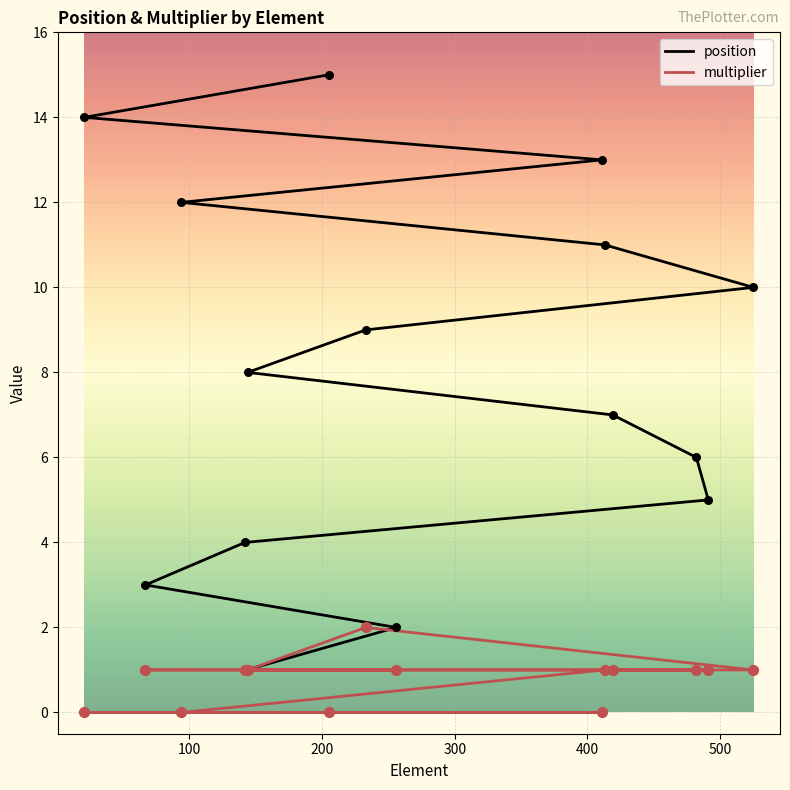

Is the value of multiplier at 13 greater than the value of position at 300?

No